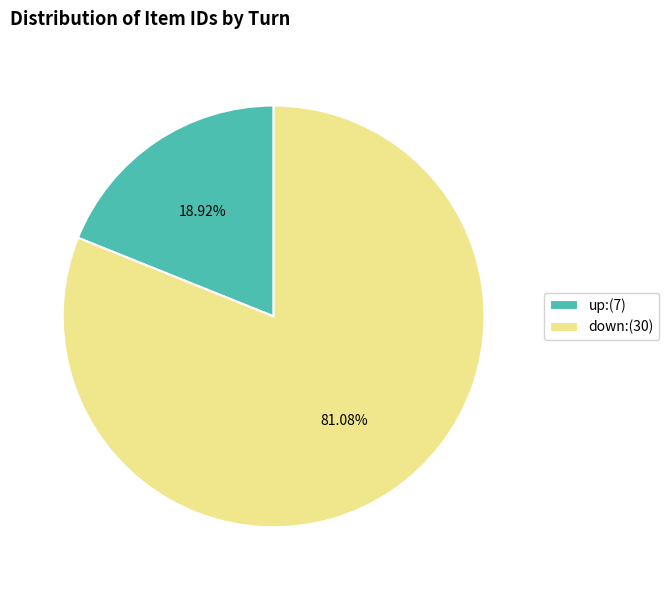

Is the sum of down:(30) and up:(7) greater than half?

Yes